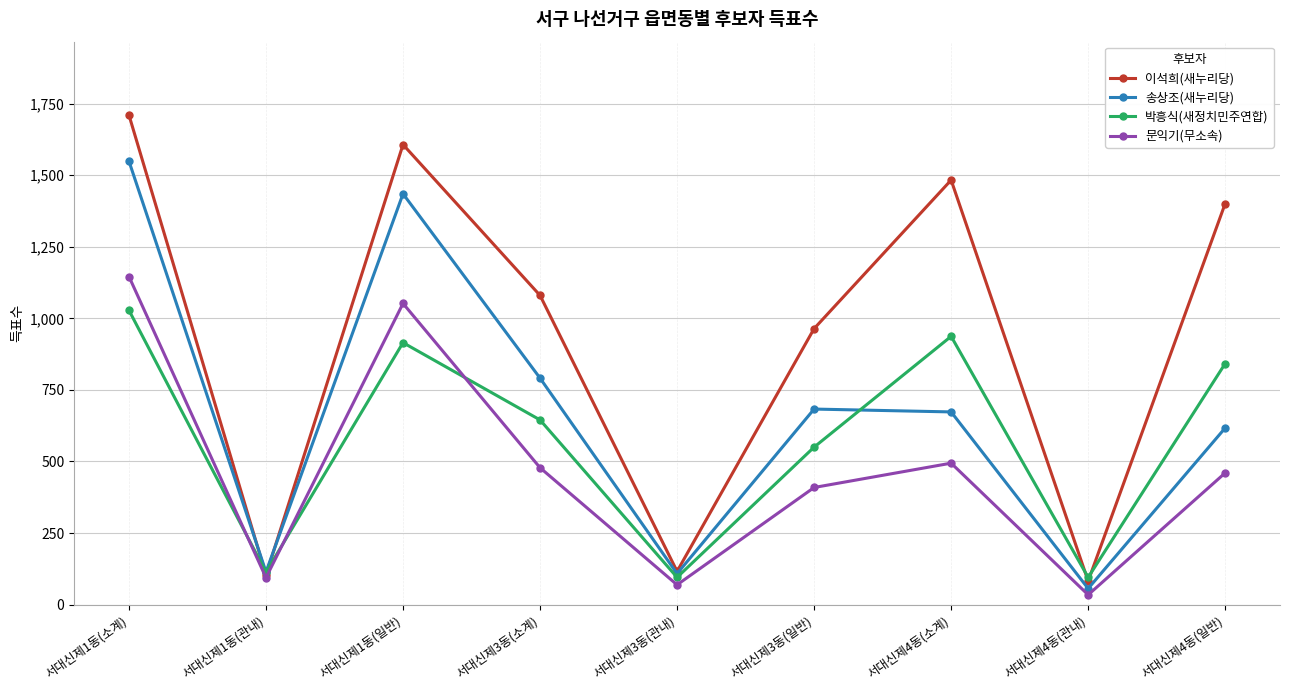

Rank the series by their average value, from highest to lowest.

이석희(새누리당), 송상조(새누리당), 박흥식(새정치민주연합), 문익기(무소속)